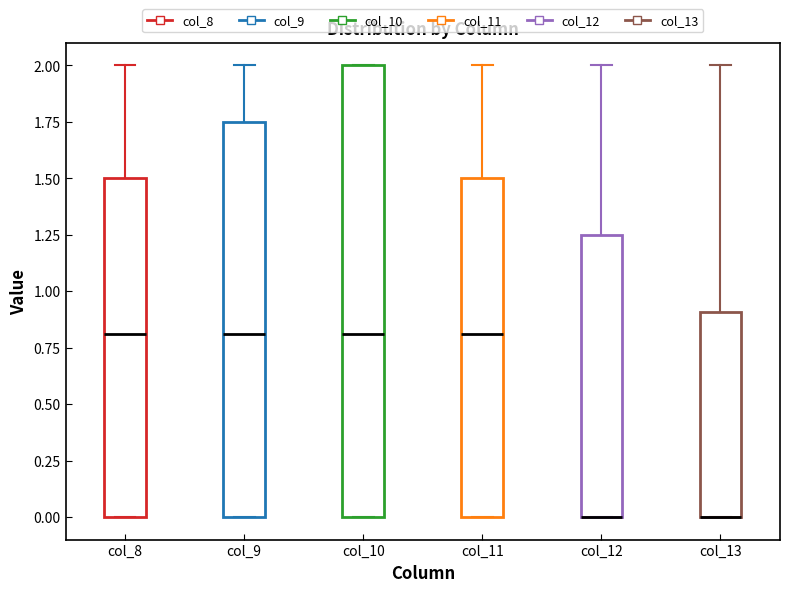

Where does the upper whisker of the box for col_9 end on the y-axis? The values are not printed on the chart, so give them approximately, as read against the axis.

2.00